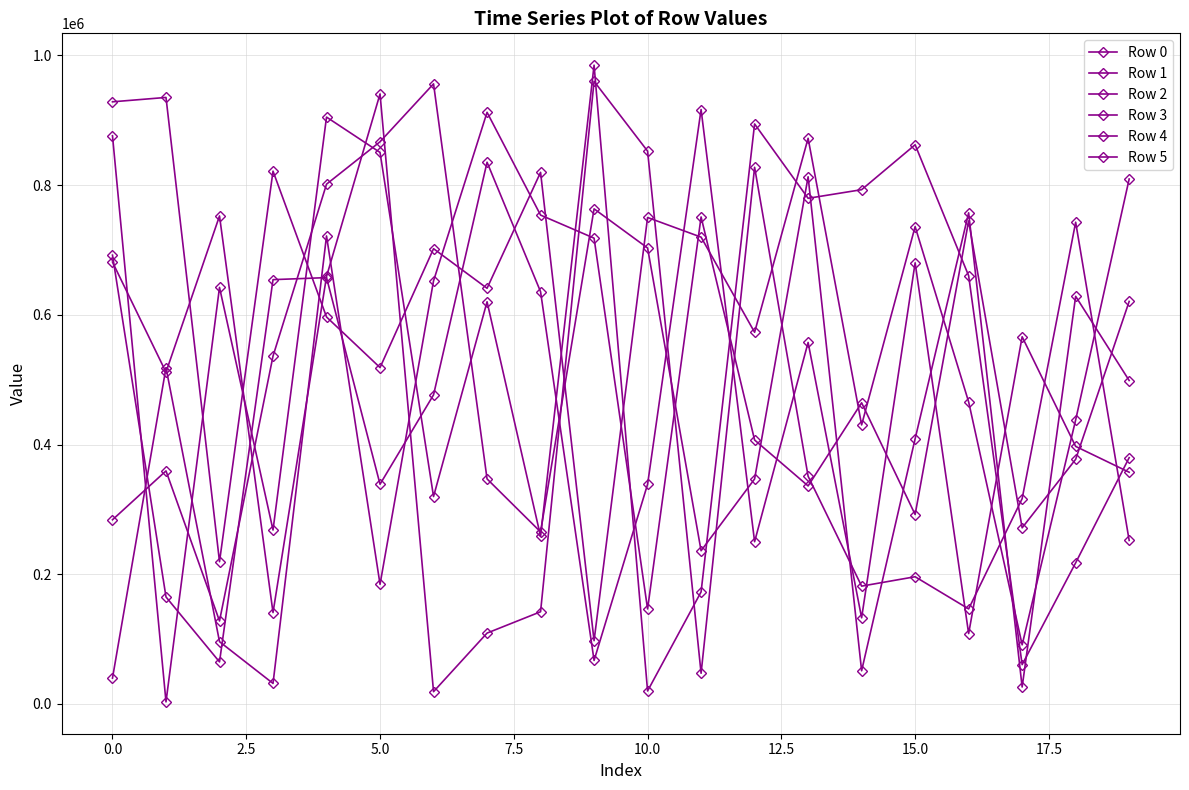

Count the number of categories in the chart.

20